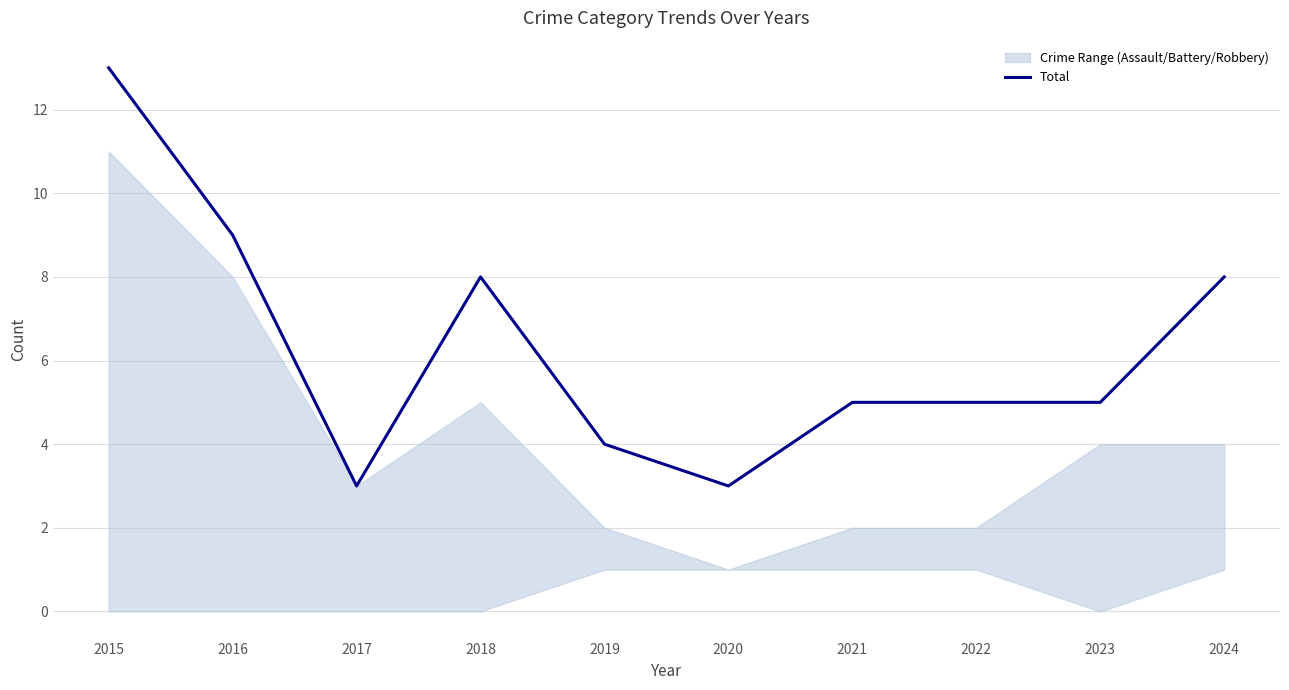

Reading left to right, extract all data points from this chart.

2015=13	2016=9	2017=3	2018=8	2019=4	2020=3	2021=5	2022=5	2023=5	2024=8